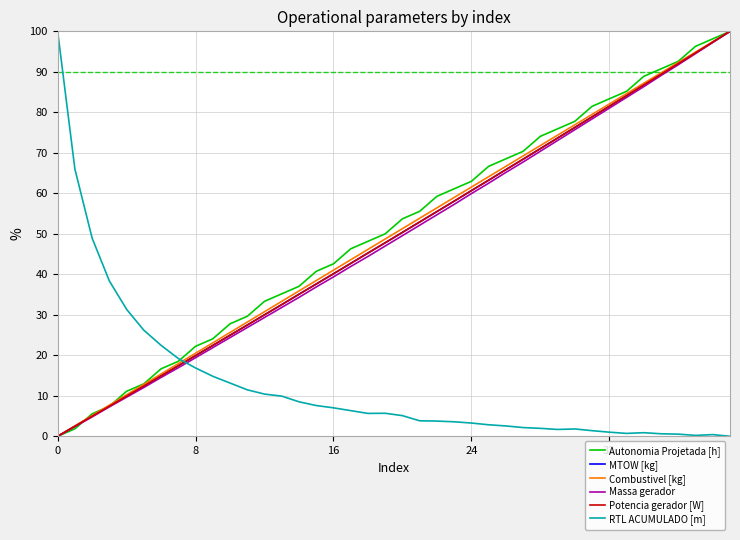

How many positive values does the MTOW [kg] series have?

39